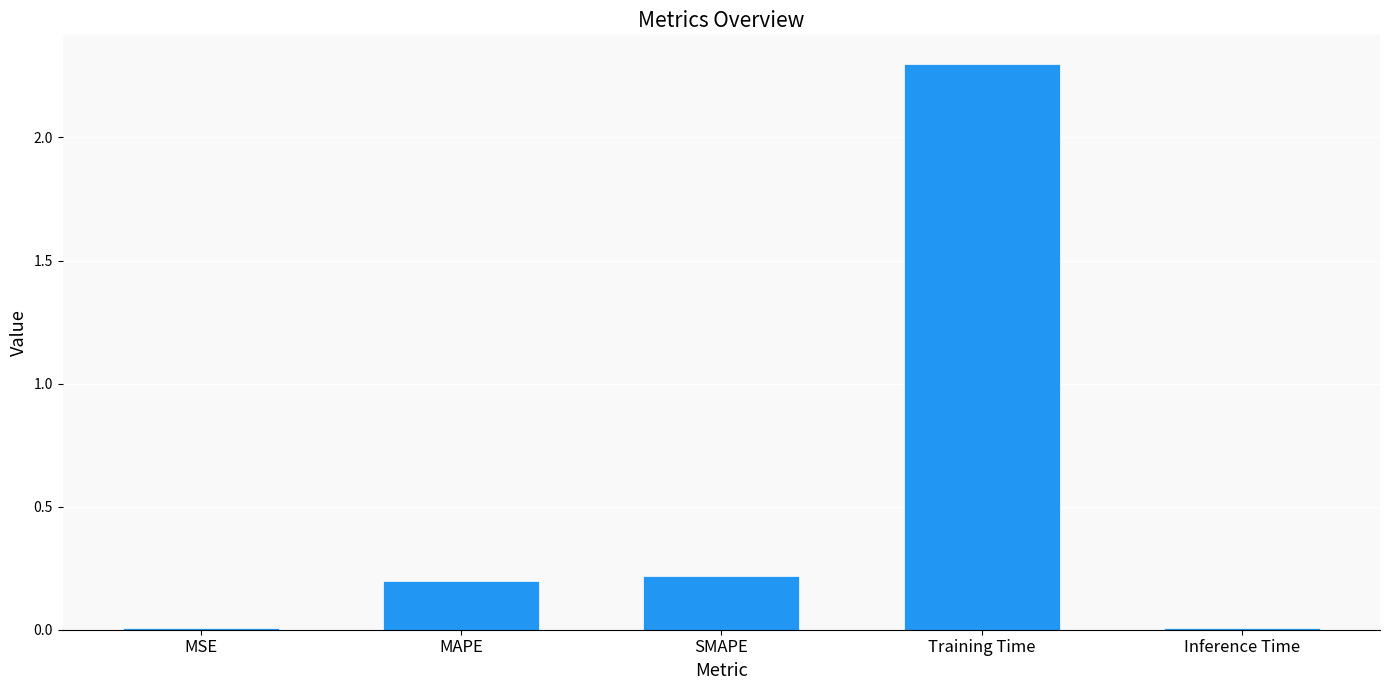

At which category does the chart reach its peak across all series?

Training Time